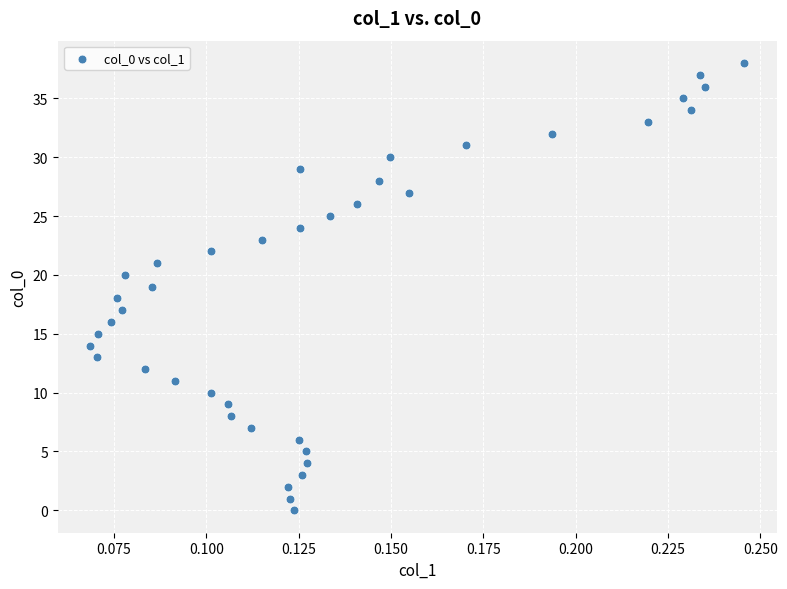

What is the range of Y values (max minus min)?

38